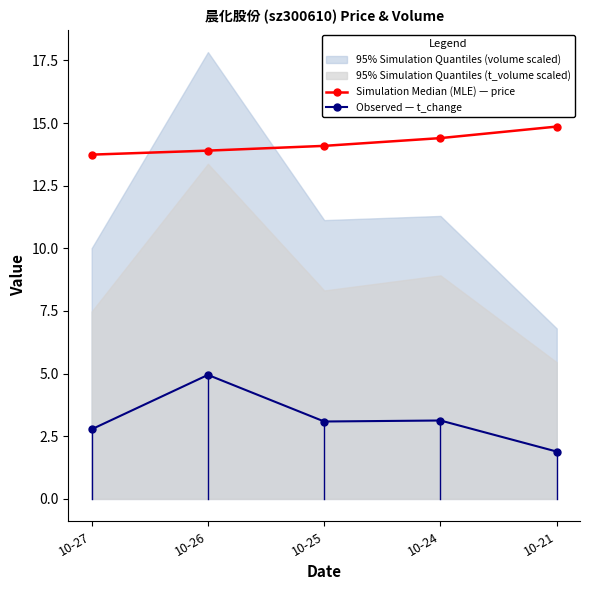

True or false: Simulation Median (MLE) — price and Observed — t_change intersect in this chart.

False